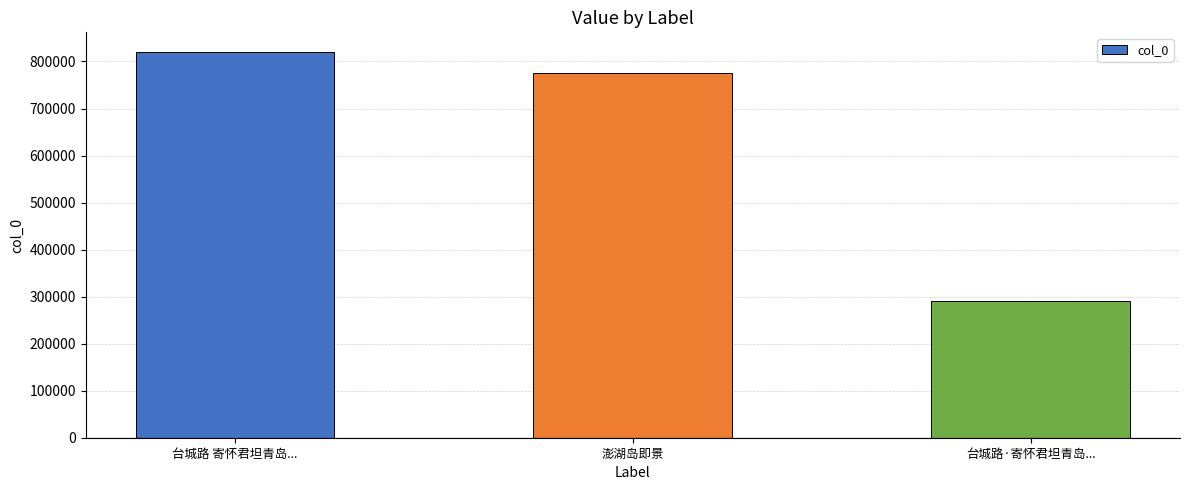

At which category does the chart reach its peak across all series?

台城路 寄怀君坦青岛...